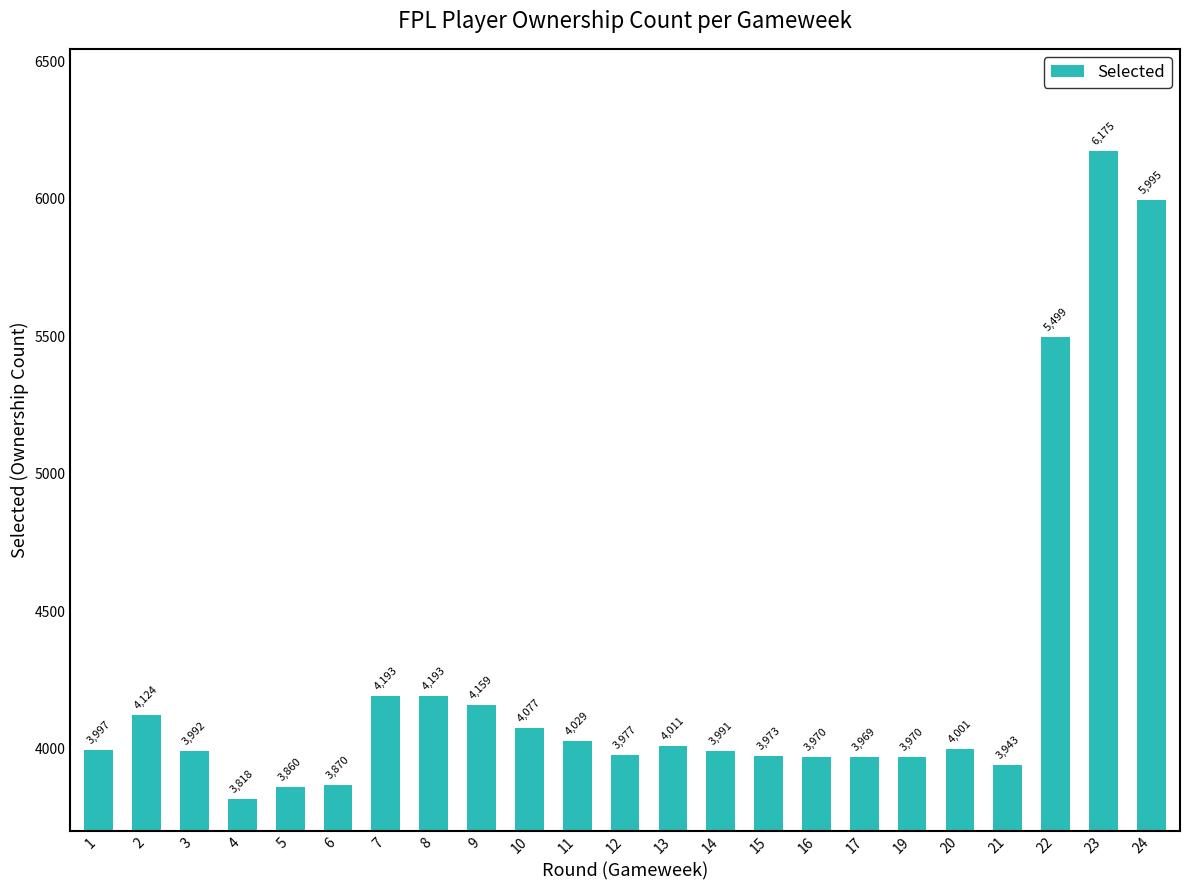

True or false: the data shows 3991 at 14.

True